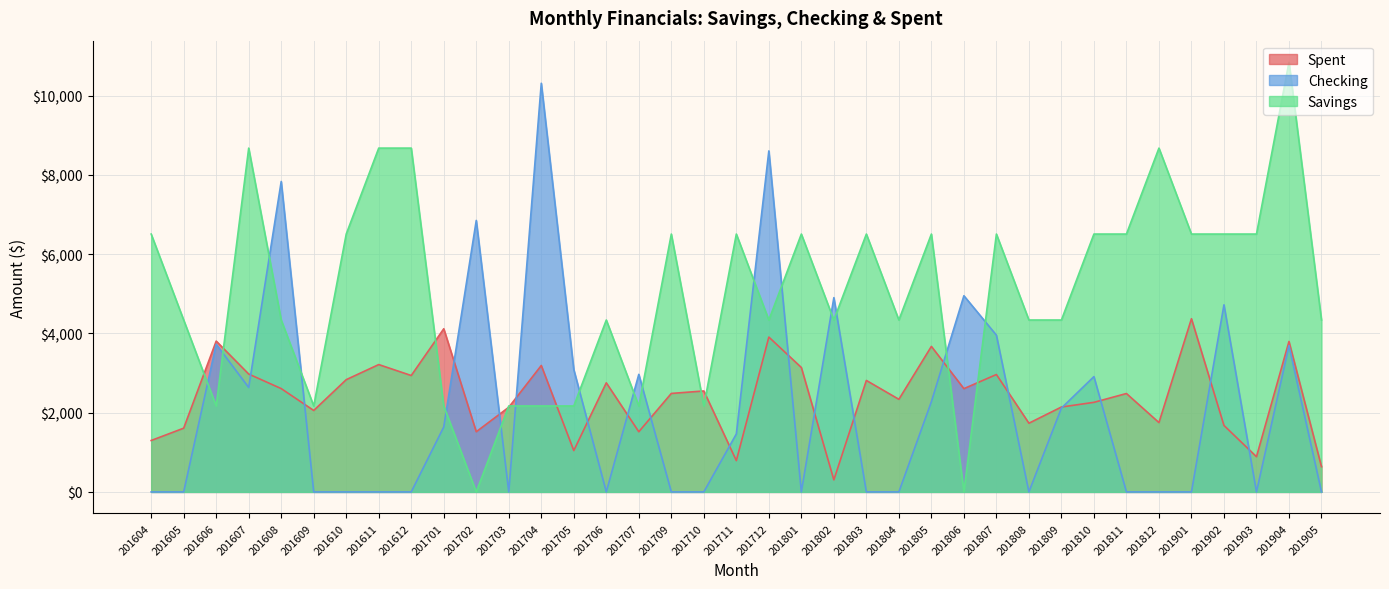

What is the total value across all series at 201607?

14281.5